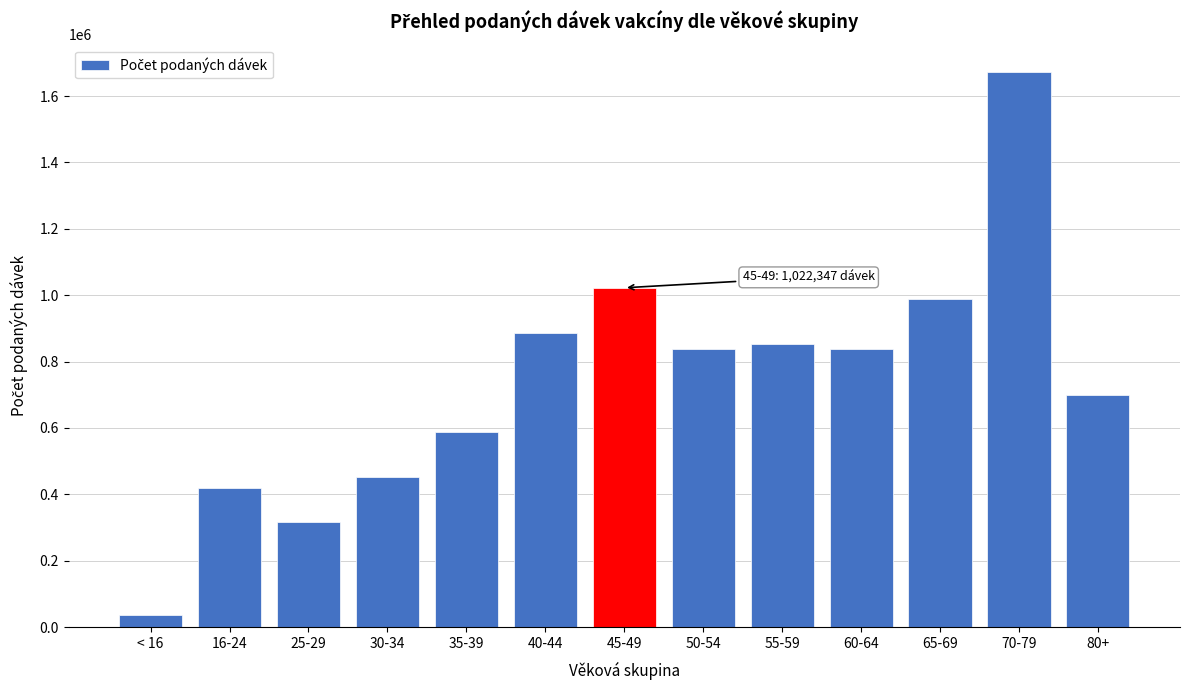

What is the label of the 9th bar from the right?

35-39